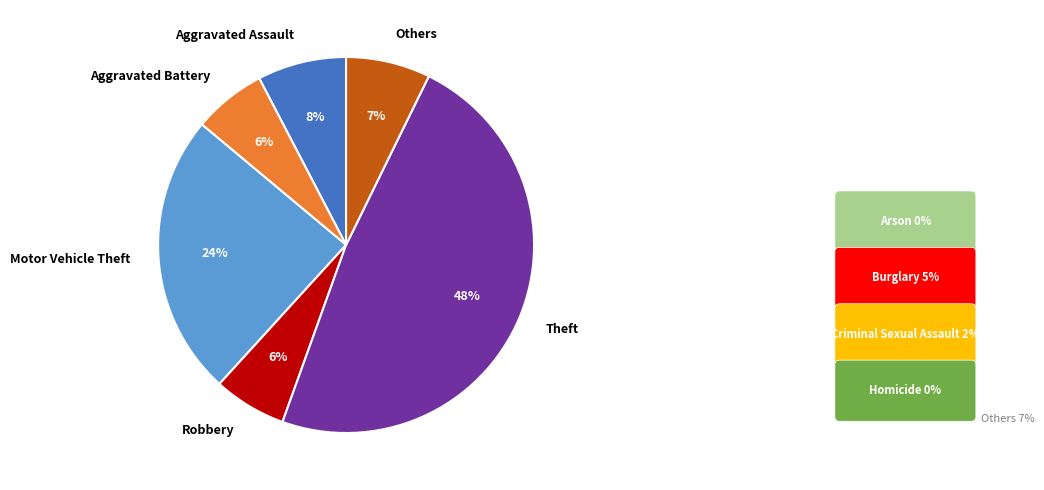

Does Robbery account for over 50% of the chart?

No